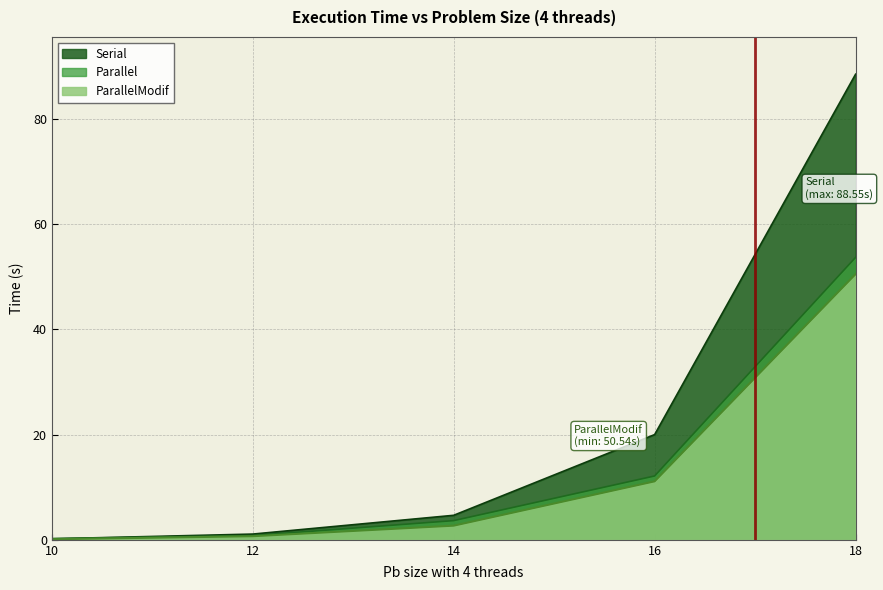

The ParallelModif series shows 0.3 at 12. True or false?

False